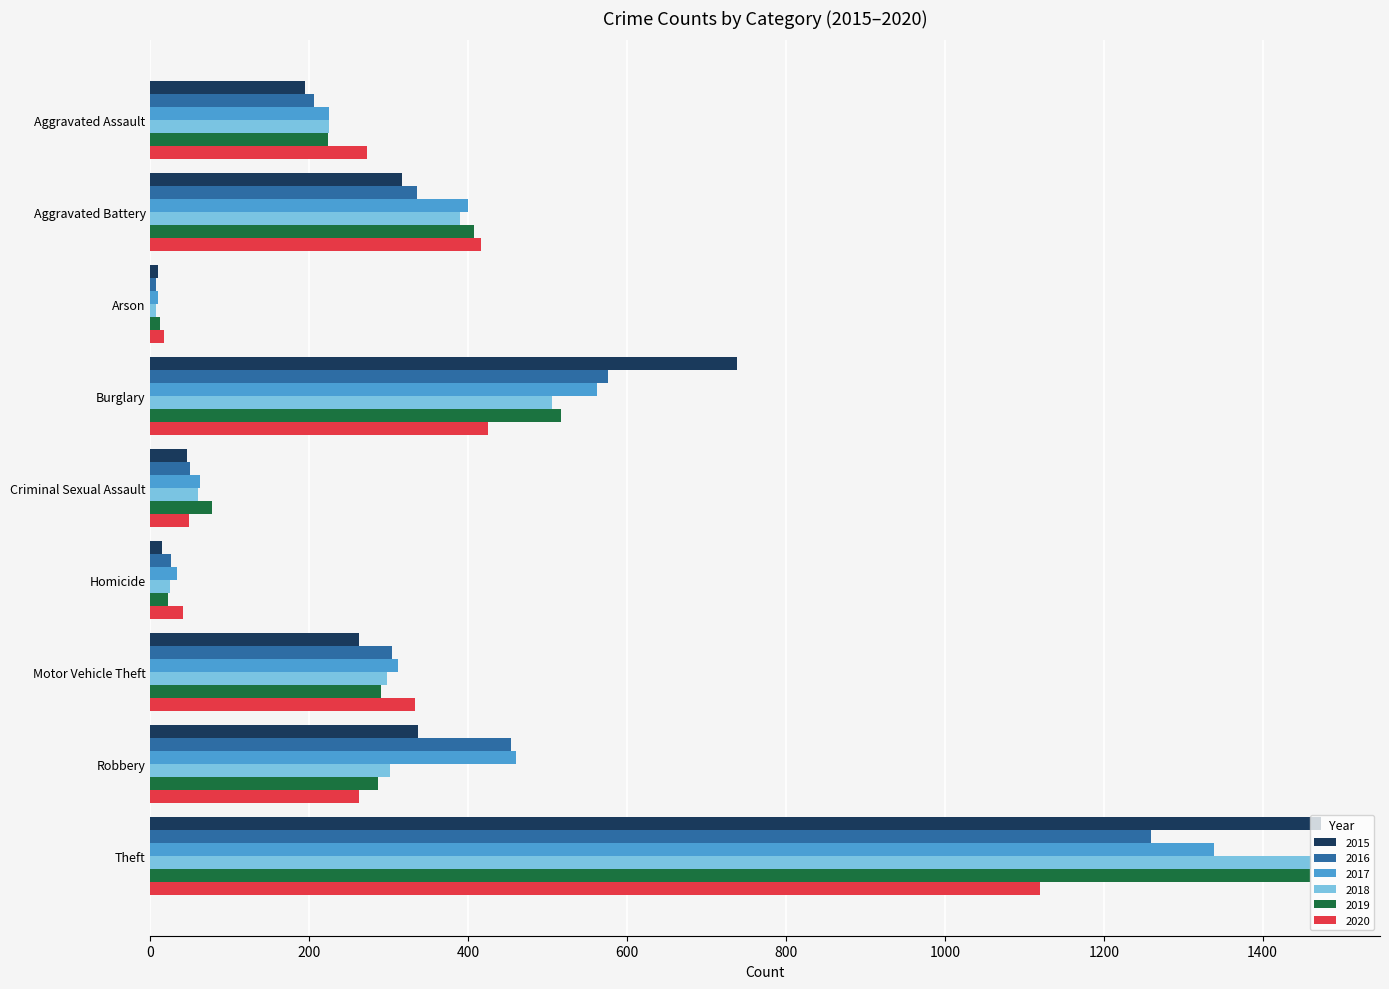

What are all the series names shown in the legend?

2015, 2016, 2017, 2018, 2019, 2020